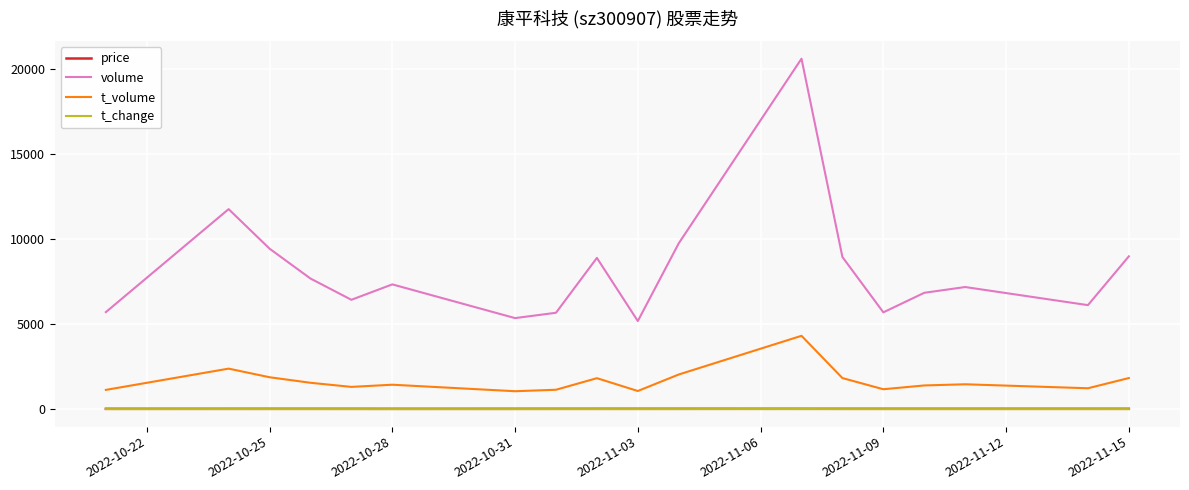

Which series has the largest total across all categories?

volume